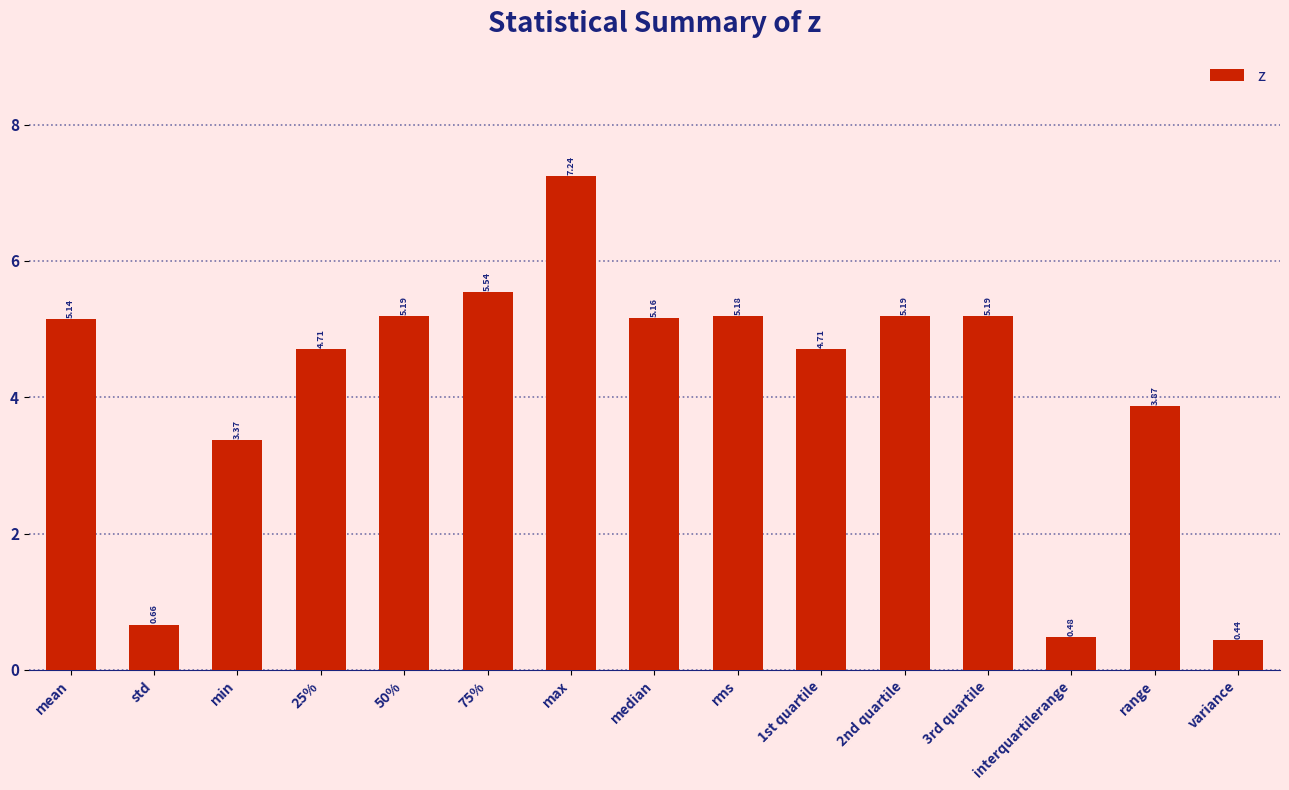

Where does the data first go above 5?

mean